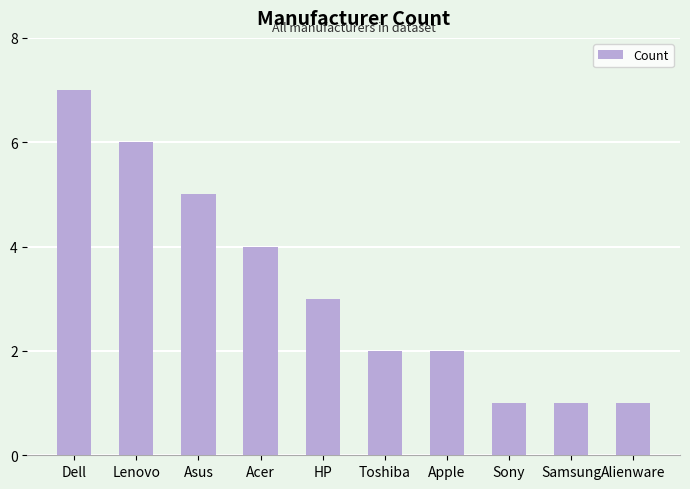

Between Acer and Dell, which is larger?

Dell